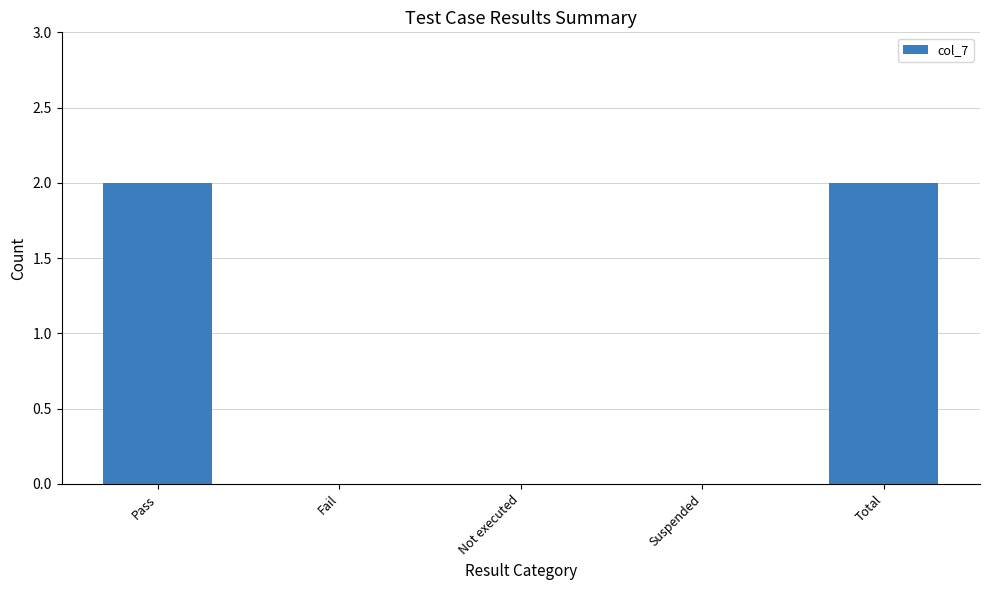

The chart shows a value of 0 at Suspended. True or false?

True